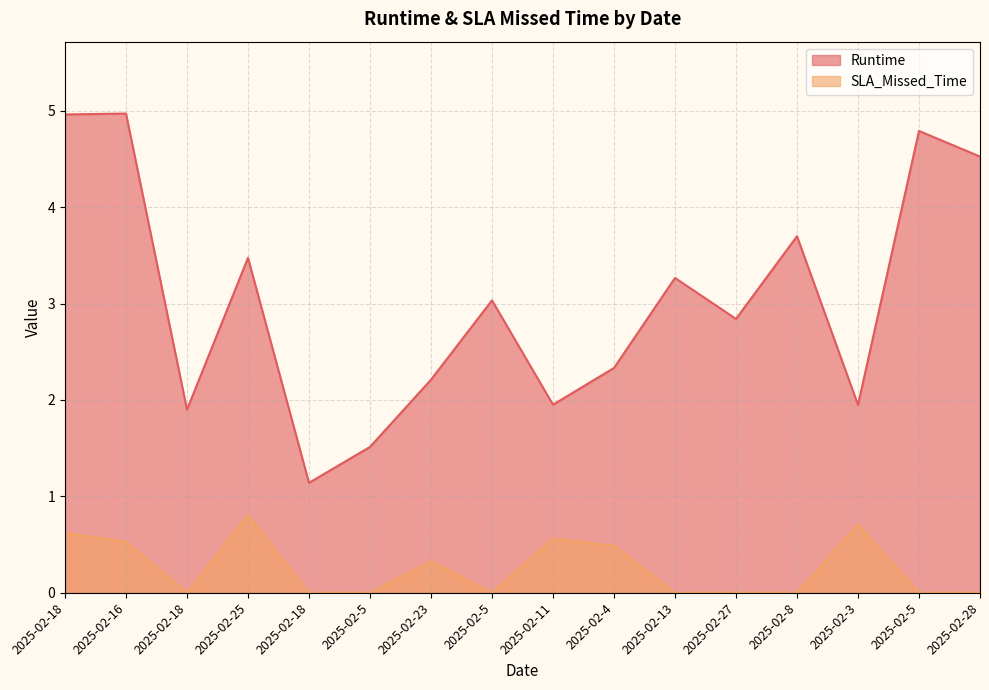

What is the label of the 11th point from the right?

2025-02-5